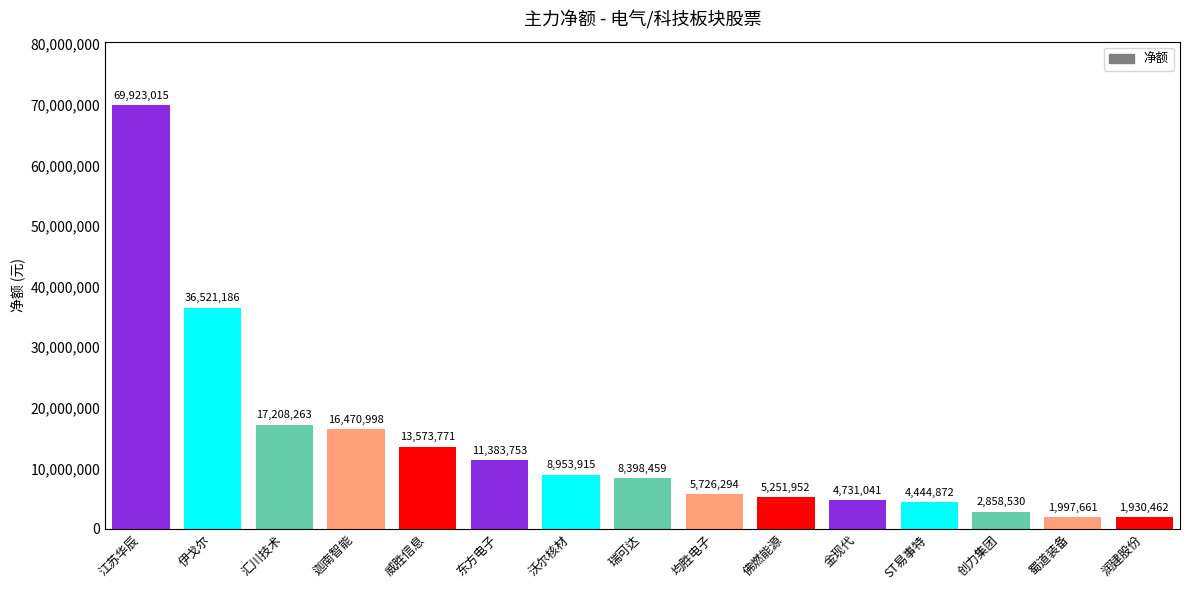

What is the difference between the maximum and minimum values?

67992553